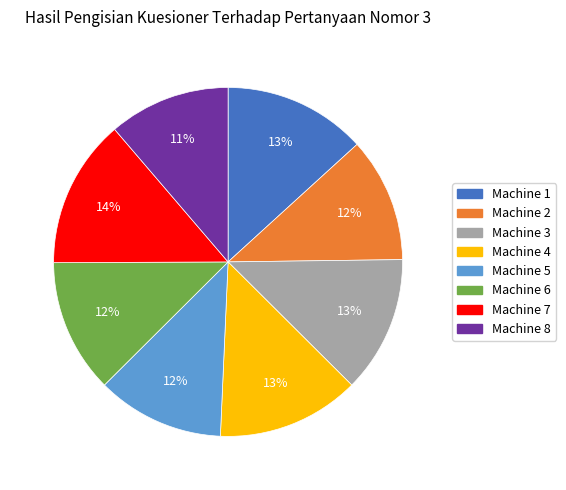

Count the number of slices in the pie.

8